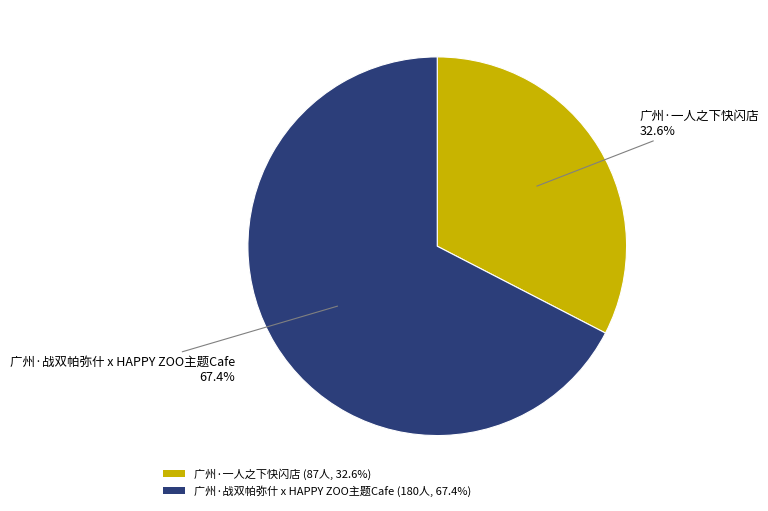

The 广州·一人之下快闪店 slice represents 33% of the pie. True or false?

True